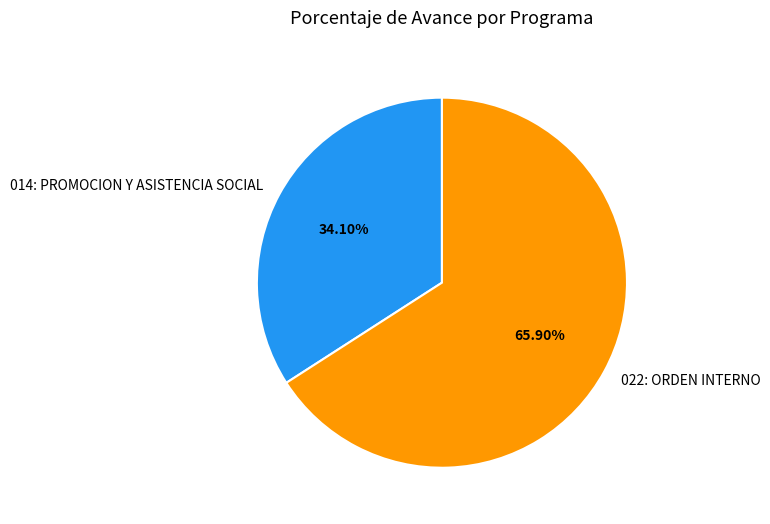

To the nearest percent, what is the average slice percentage?

50%